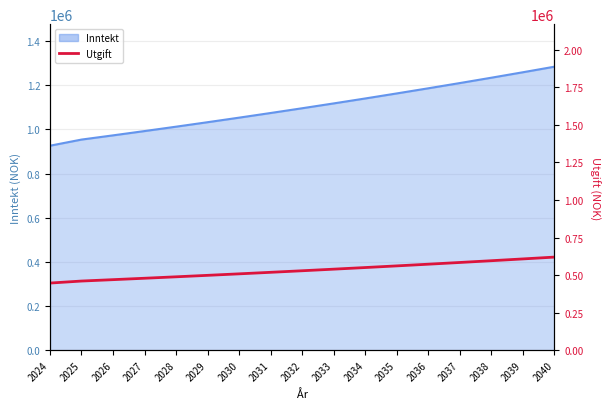

The chart shows a value of 141472.9 at 2029. True or false?

False